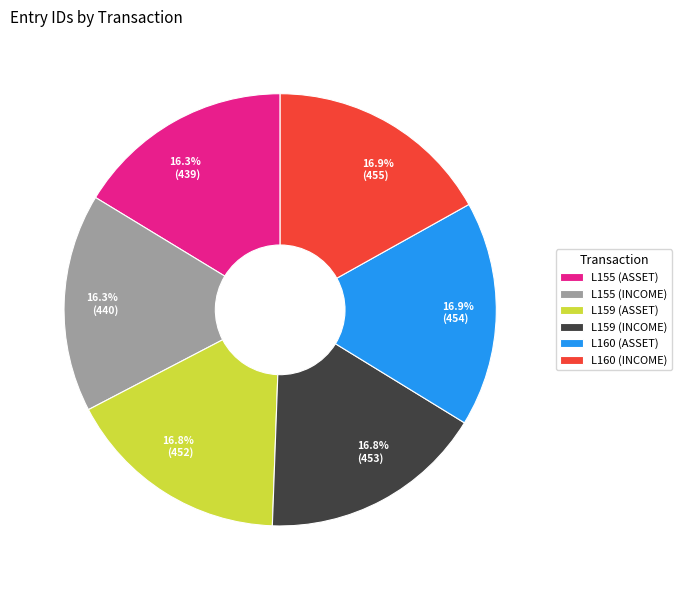

Is there any slice that represents more than half of the pie?

No